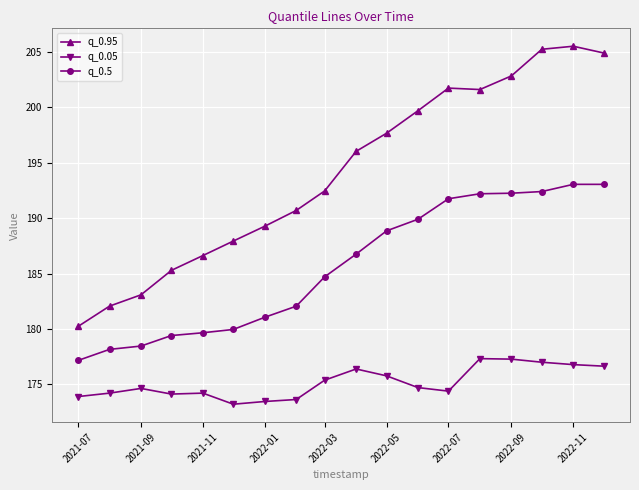

True or false: q_0.05 and q_0.95 cross at least once.

False